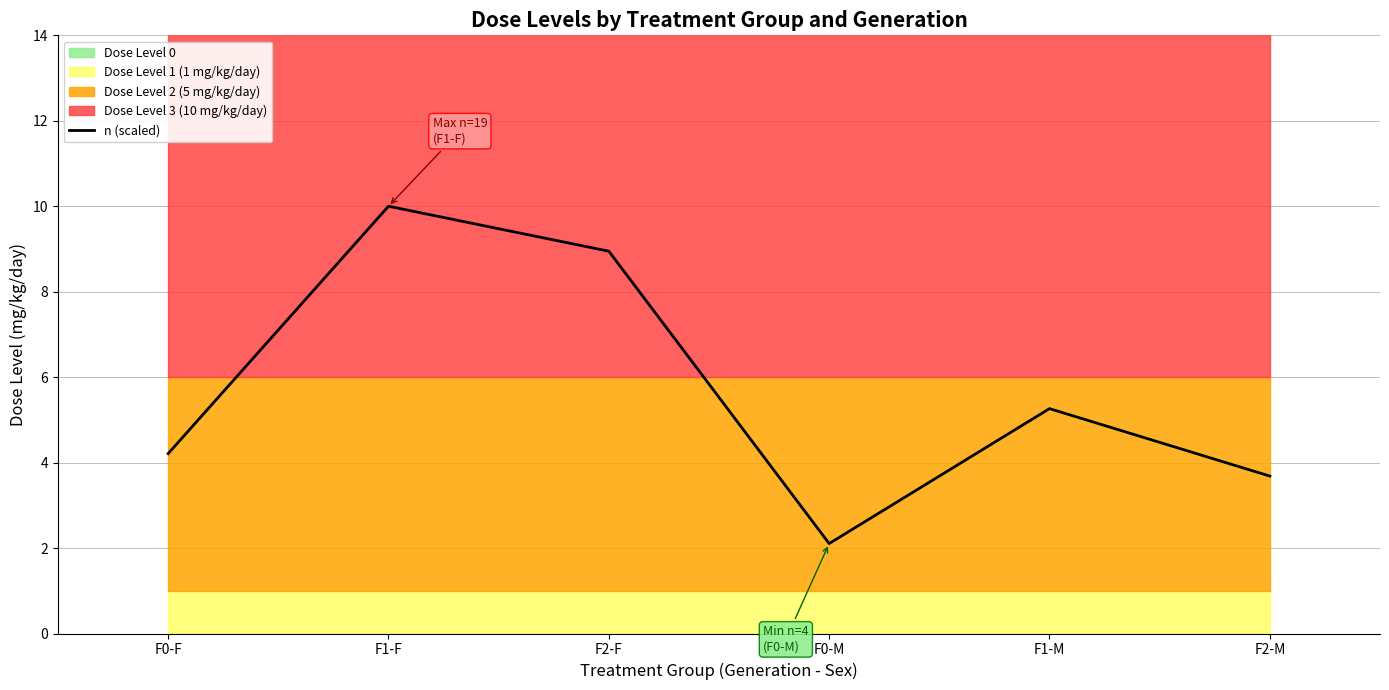

What is the ratio of the value at F0-F to the value at F2-M?

1.1